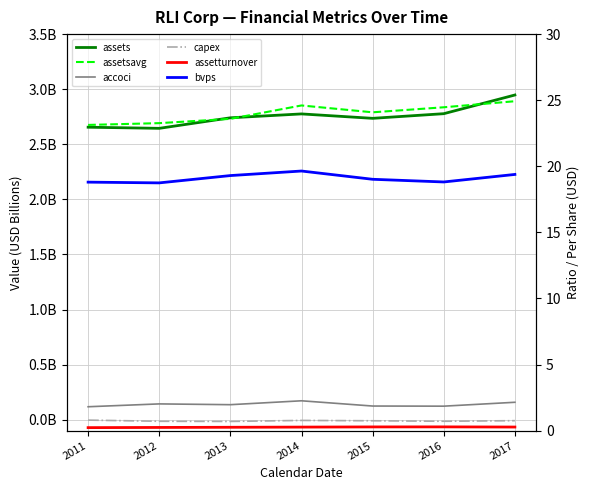

At how many categories does at least one series exceed 3?

7